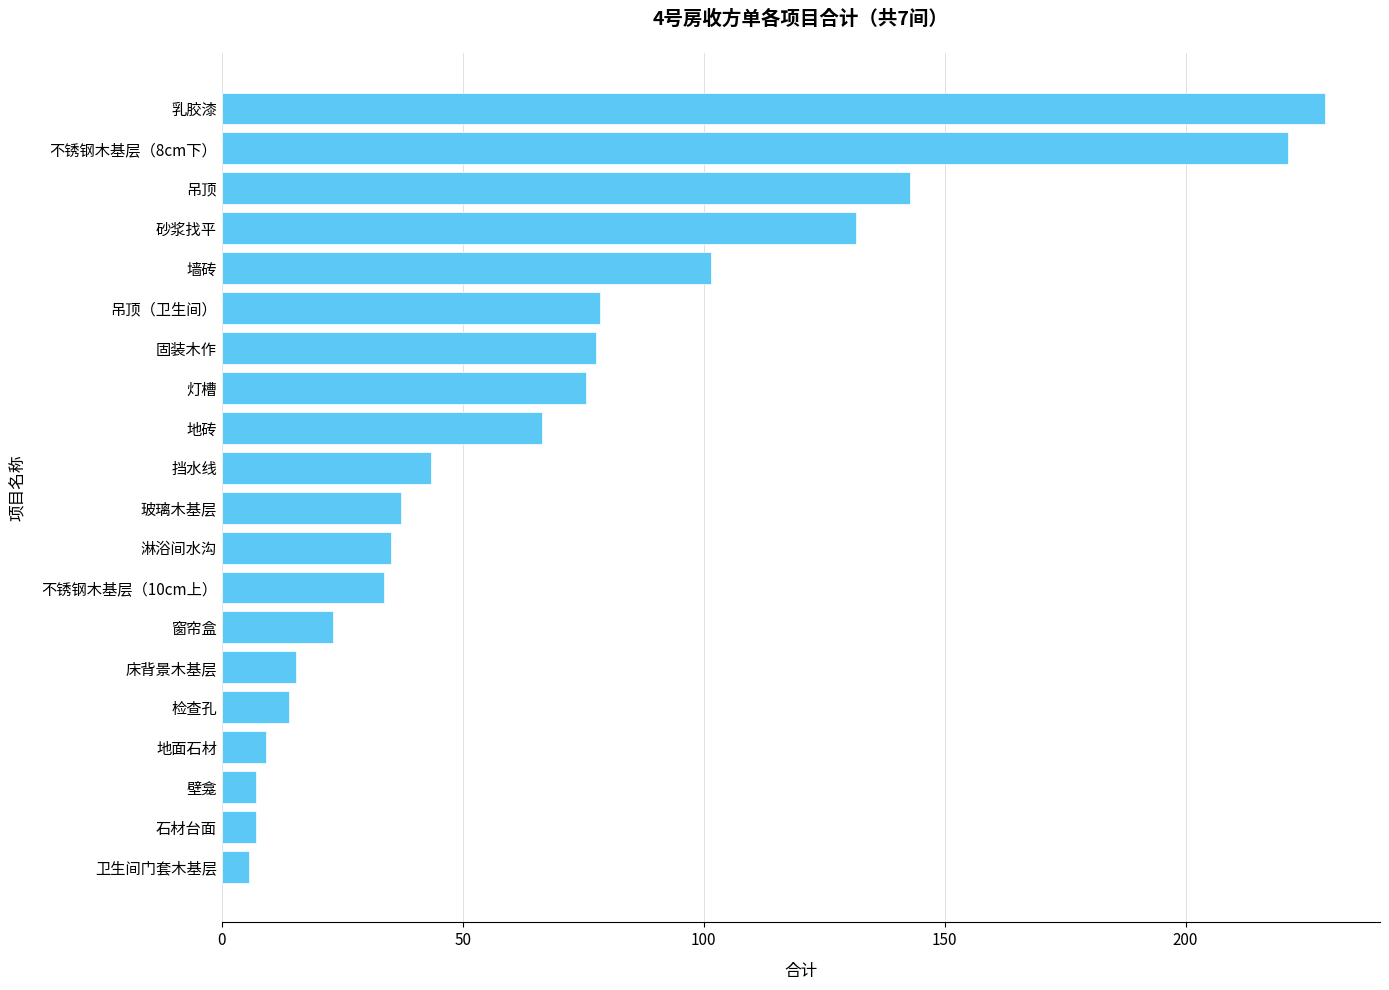

What is the difference between the second highest and second lowest values?

214.2